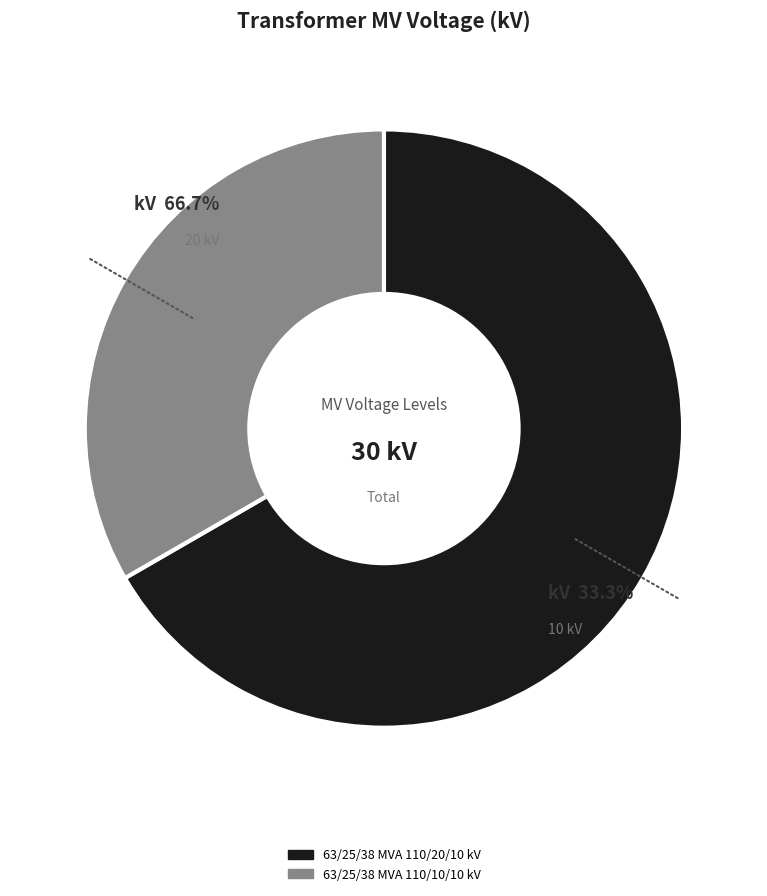

What is the largest slice in the pie chart?

63/25/38 MVA 110/20/10 kV